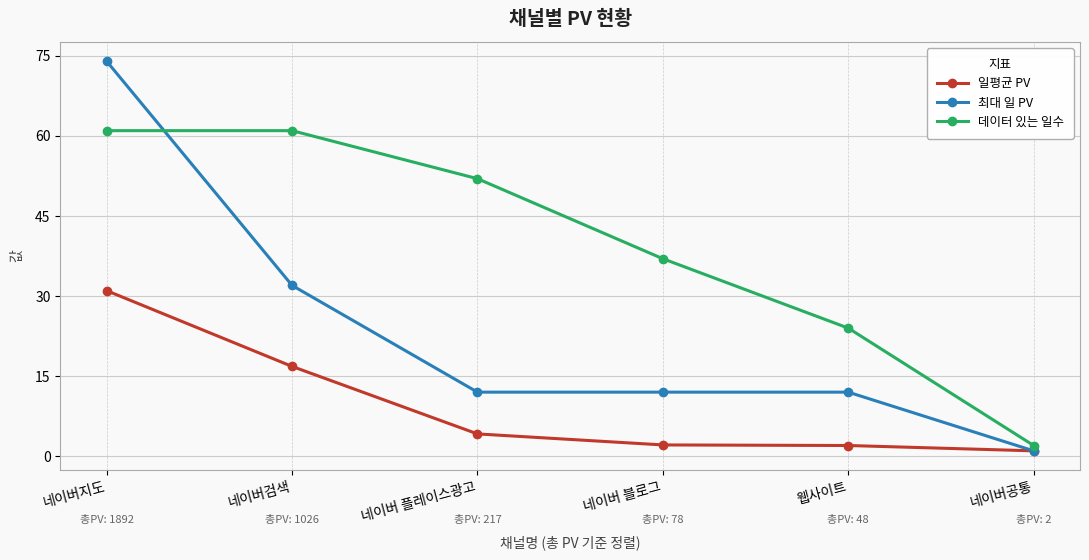

At which category is the sum across all series the highest?

네이버지도